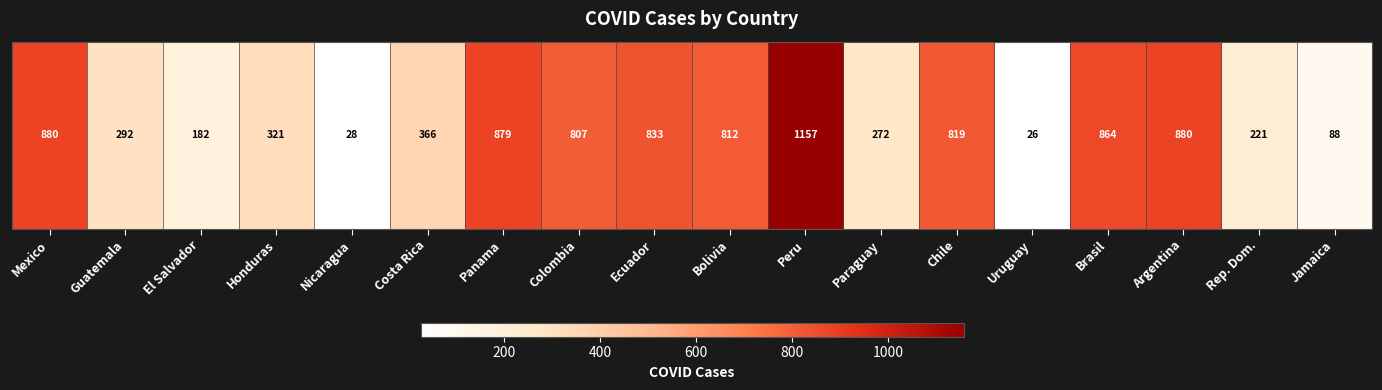

Is it true that the value at Panama is 879?

True